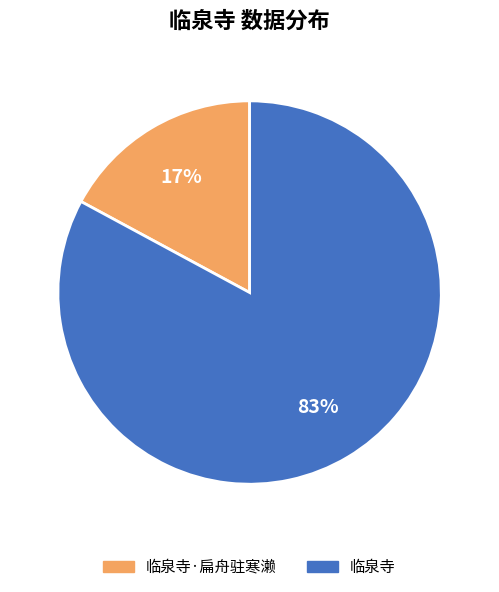

Count the number of slices in the pie.

2